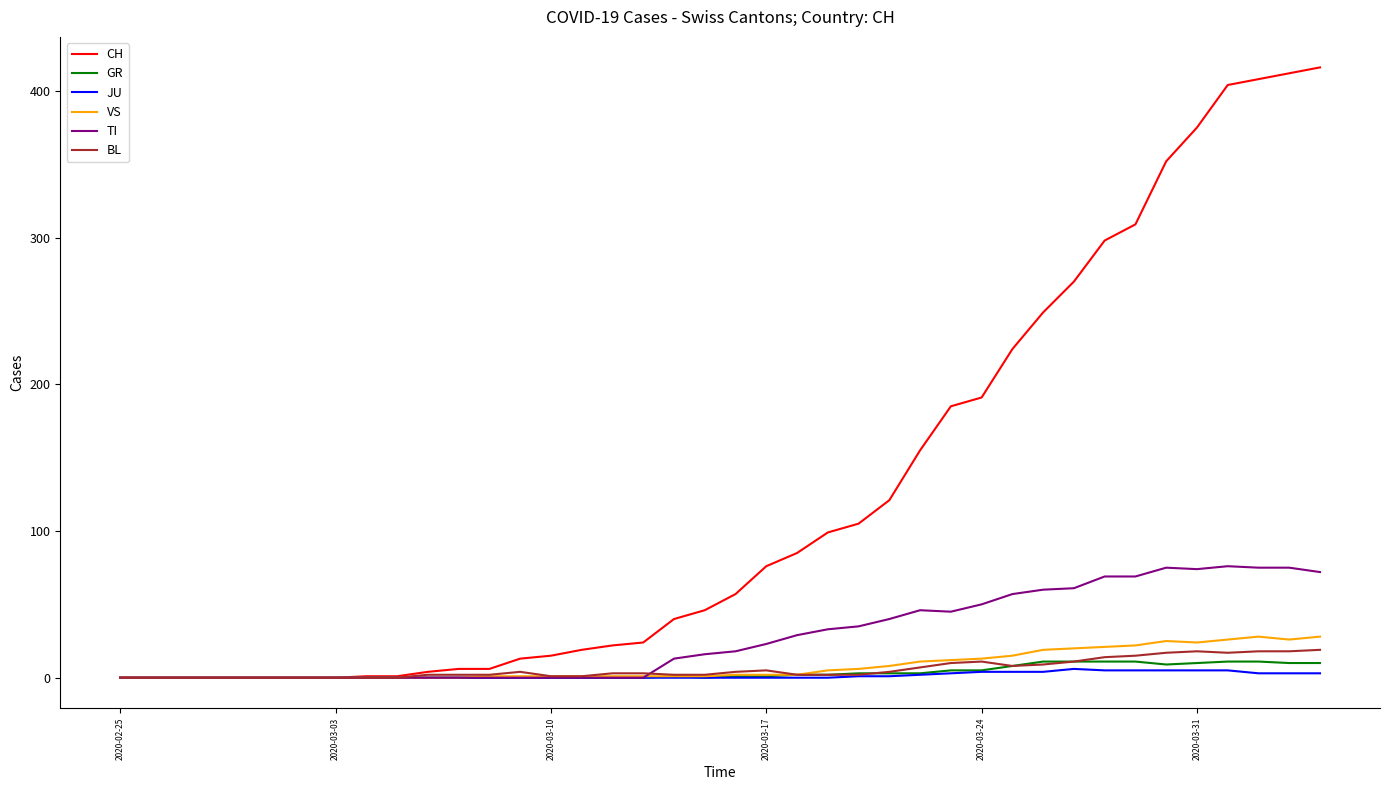

Which series has the largest range (max minus min)?

CH